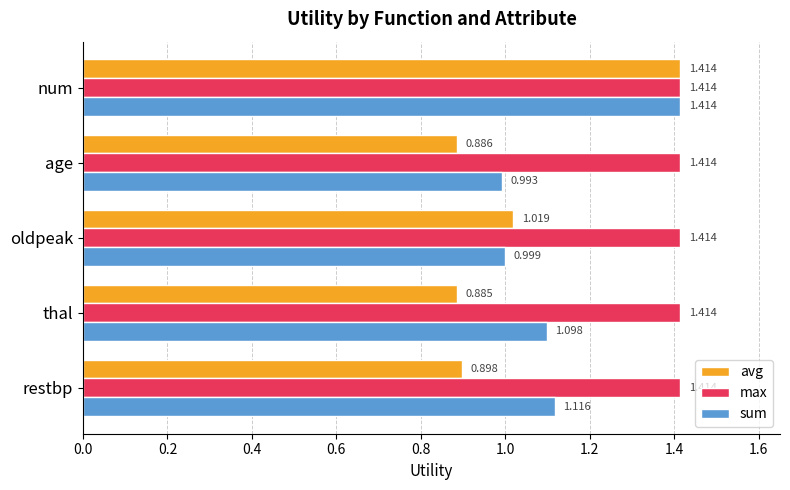

At oldpeak, list the series in order from largest to smallest.

max, avg, sum